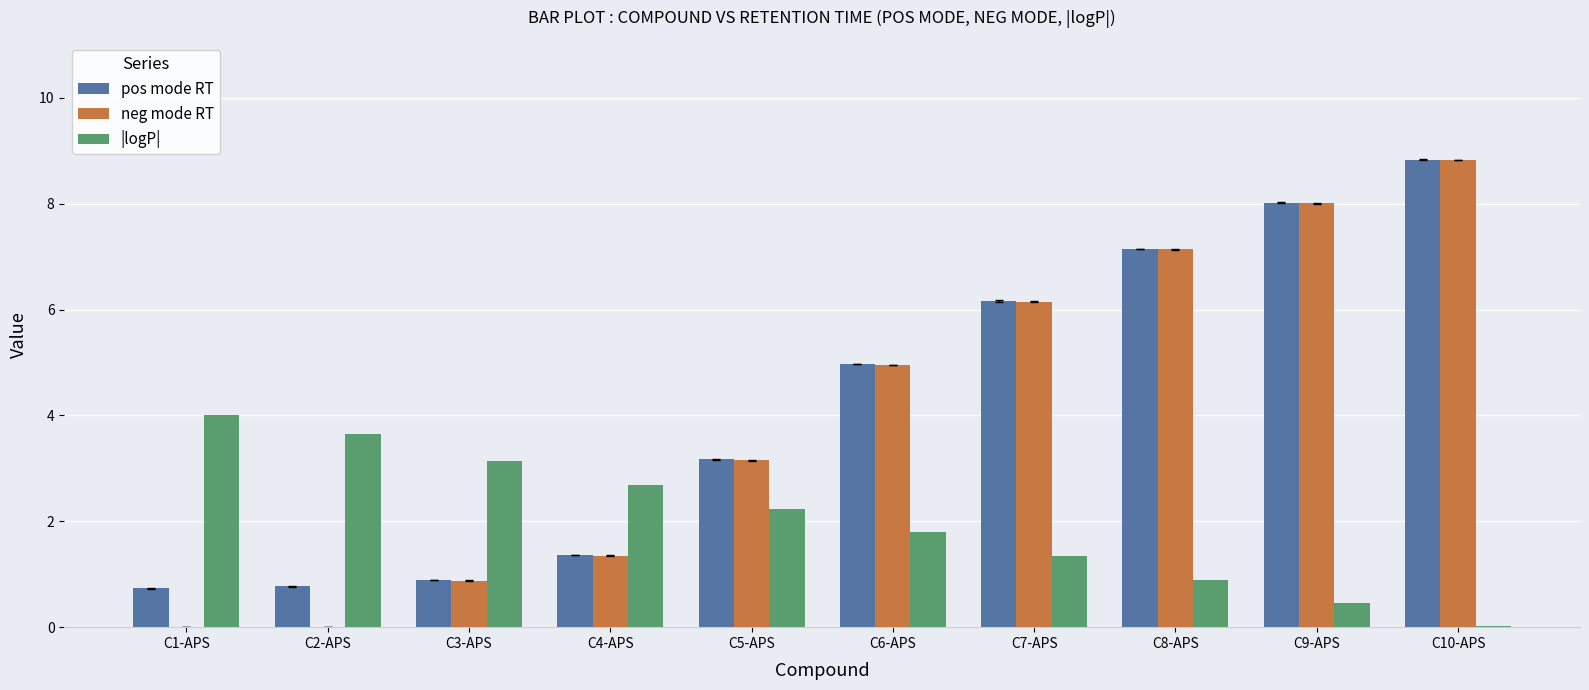

Between C1-APS and C7-APS, which series saw the biggest shift?

neg mode RT